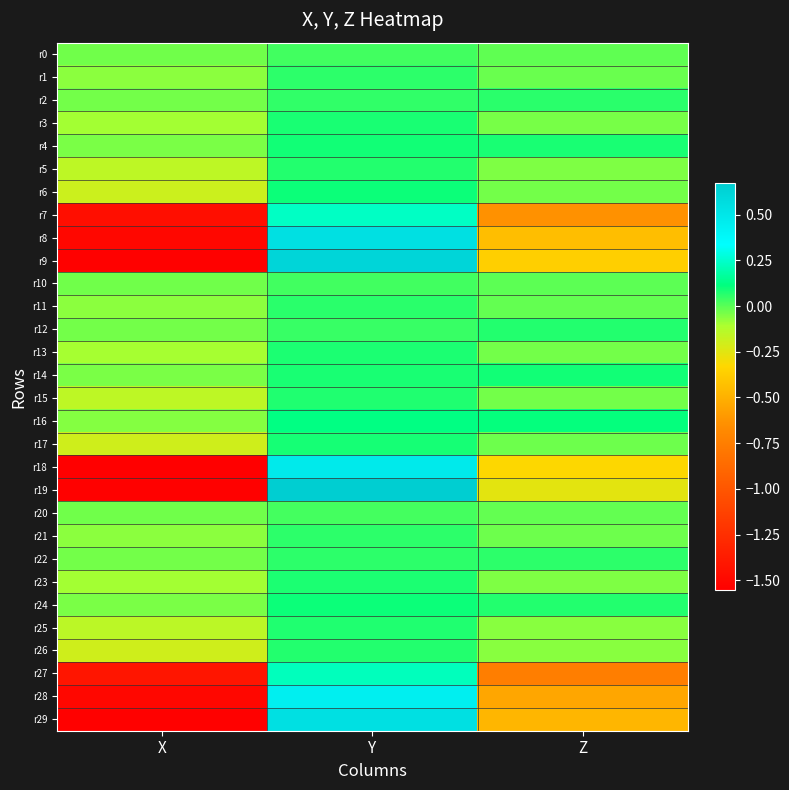

Reading left to right, transcribe all the data shown in this chart.

r0: X=-0.0	Y=0.0	Z=-0.0
r1: X=-0.1	Y=0.1	Z=-0.0
r2: X=-0.0	Y=0.1	Z=0.1
r3: X=-0.1	Y=0.1	Z=-0.0
r4: X=-0.0	Y=0.1	Z=0.1
r5: X=-0.2	Y=0.1	Z=-0.0
r6: X=-0.2	Y=0.1	Z=-0.0
r7: X=-1.5	Y=0.2	Z=-0.6
r8: X=-1.5	Y=0.5	Z=-0.4
r9: X=-1.5	Y=0.6	Z=-0.4
r10: X=-0.0	Y=0.0	Z=-0.0
r11: X=-0.1	Y=0.1	Z=-0.0
r12: X=-0.0	Y=0.0	Z=0.1
r13: X=-0.1	Y=0.1	Z=-0.0
r14: X=-0.0	Y=0.1	Z=0.1
r15: X=-0.2	Y=0.1	Z=-0.0
r16: X=-0.1	Y=0.1	Z=0.1
r17: X=-0.2	Y=0.1	Z=-0.0
r18: X=-1.6	Y=0.5	Z=-0.3
r19: X=-1.5	Y=0.7	Z=-0.3
r20: X=-0.0	Y=0.0	Z=-0.0
r21: X=-0.1	Y=0.1	Z=-0.0
r22: X=-0.0	Y=0.1	Z=0.1
r23: X=-0.1	Y=0.1	Z=-0.0
r24: X=-0.0	Y=0.1	Z=0.1
r25: X=-0.1	Y=0.1	Z=-0.1
r26: X=-0.2	Y=0.1	Z=-0.1
r27: X=-1.4	Y=0.2	Z=-0.7
r28: X=-1.5	Y=0.4	Z=-0.5
r29: X=-1.5	Y=0.5	Z=-0.5